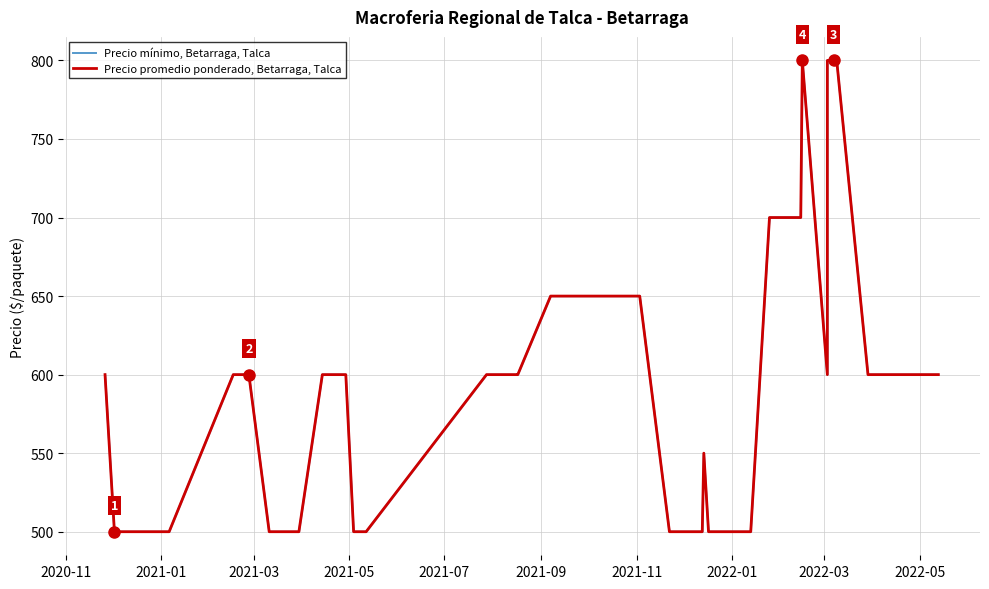

Reading left to right, what are all the values shown in this chart?

Precio mínimo, Betarraga, Talca: 600	500	500	600	600	500	500	500	600	600	500	500	600	600	600	600	650	650	650	500	500	550	500	500	500	500	500	700	700	700	700	800	600	800	800	800	600	600	600	600
Precio promedio ponderado, Betarraga, Talca: 600	500	500	600	600	500	500	500	600	600	500	500	600	600	600	600	650	650	650	500	500	550	500	500	500	500	500	700	700	700	700	800	600	800	800	800	600	600	600	600